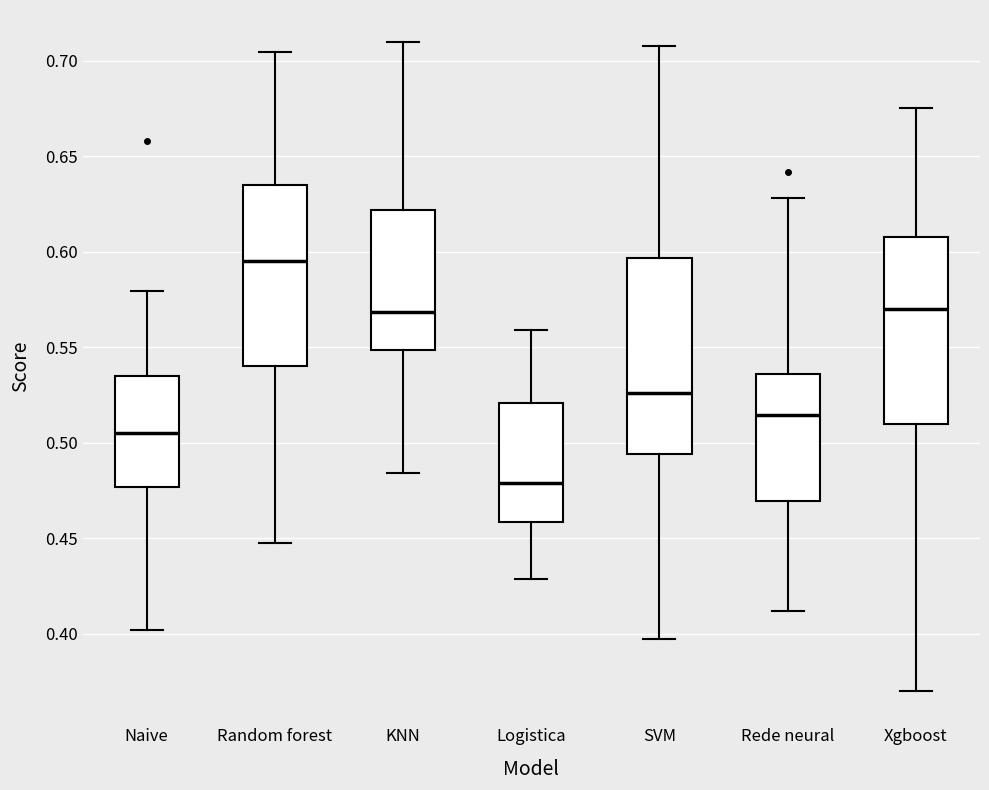

Which box has the lowest median line?

Logistica